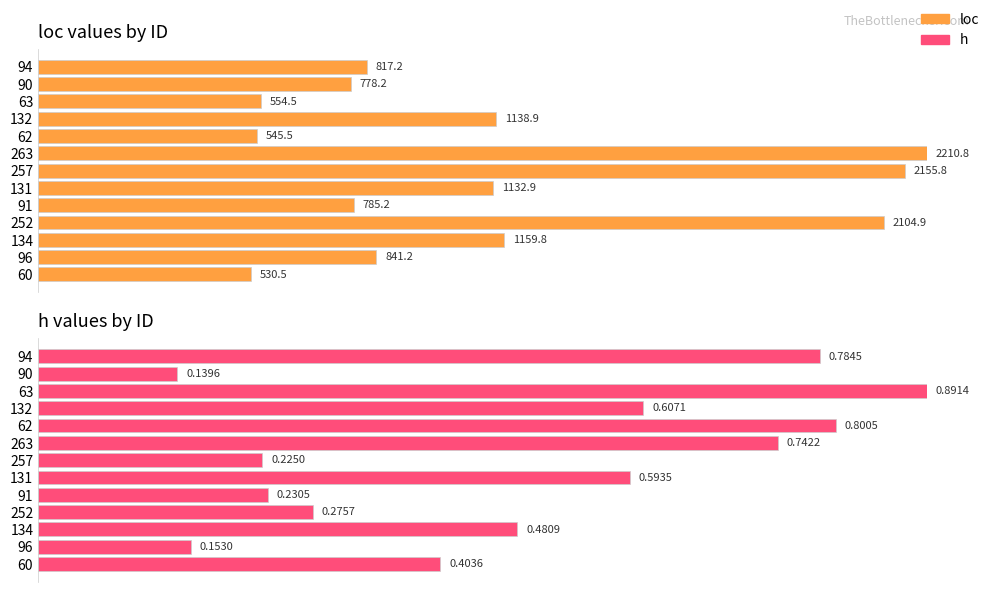

How many bars are there in total?

26